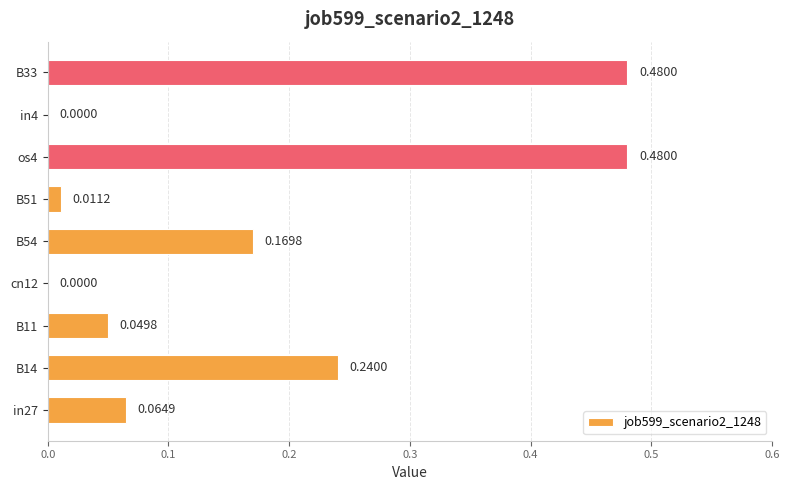

Between in27 and B14, which is larger?

B14